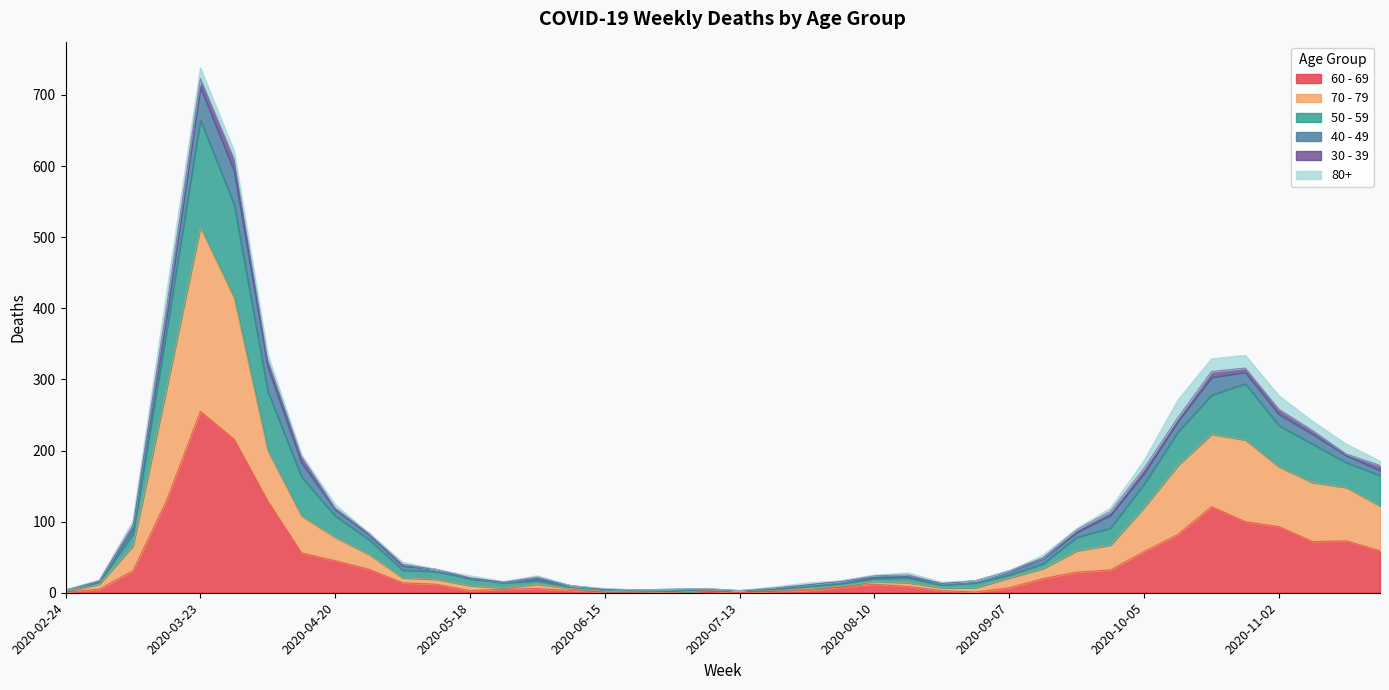

At which category is the sum across all series the highest?

2020-03-23